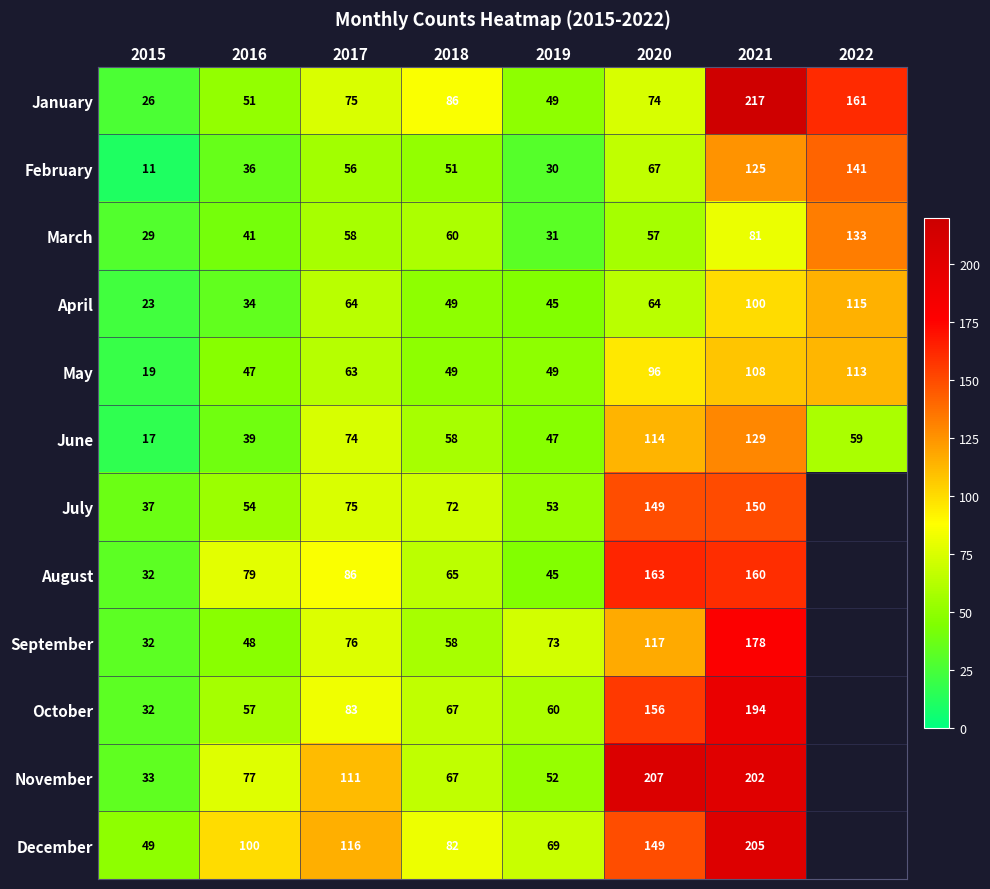

At which category is the sum across all series the highest?

2021